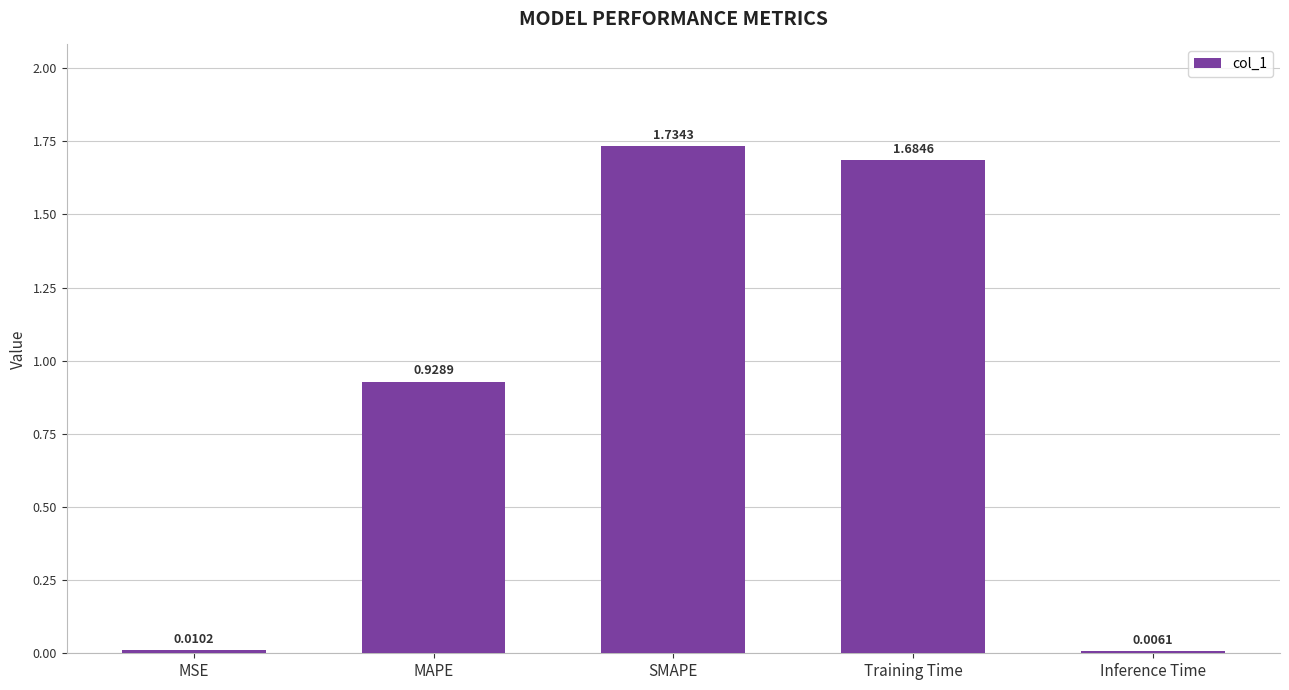

Which has a higher value, SMAPE or Training Time?

SMAPE